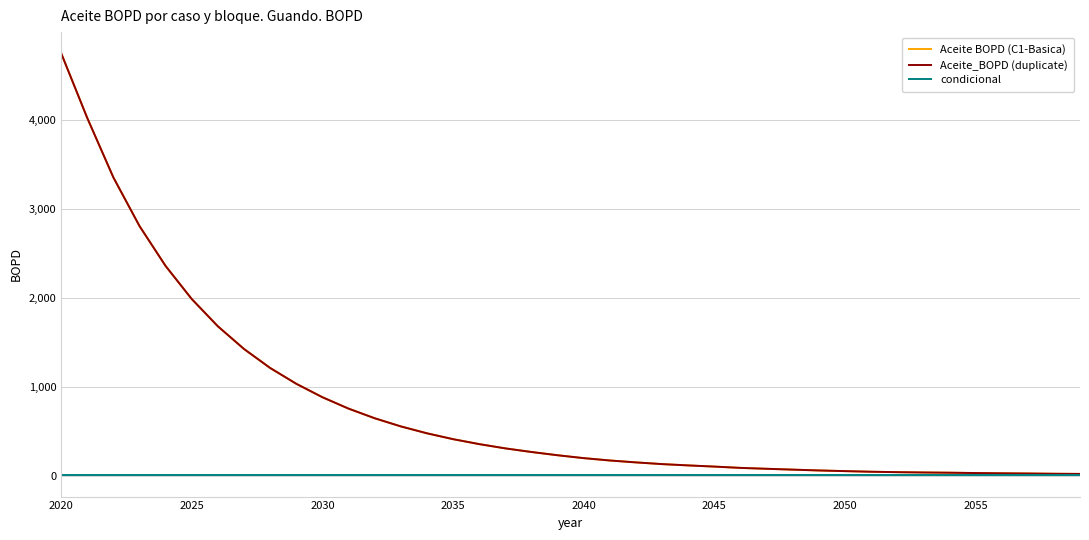

Is this an area chart (filled region under the line)?

No